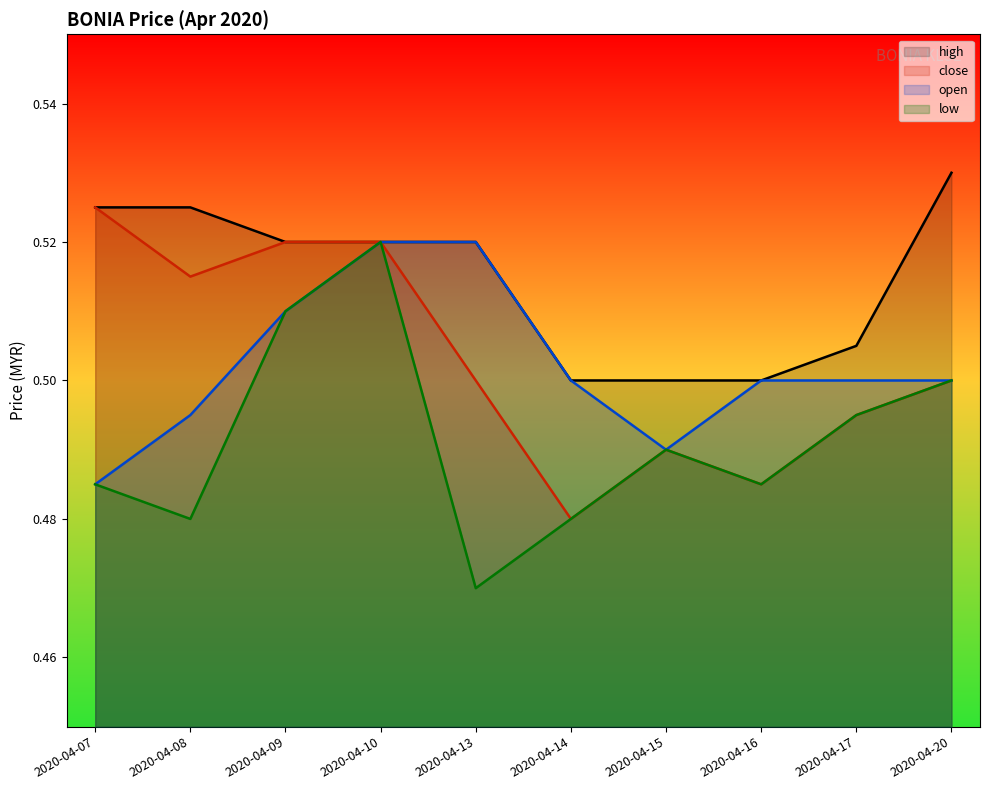

What is the average value of the close series?

0.5